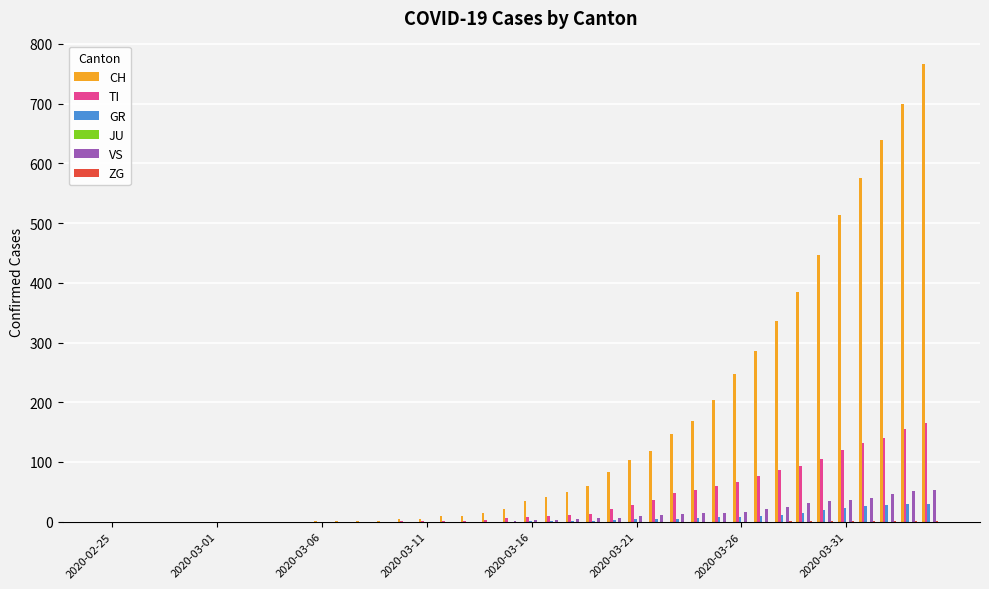

What is the highest value of the GR series?

30